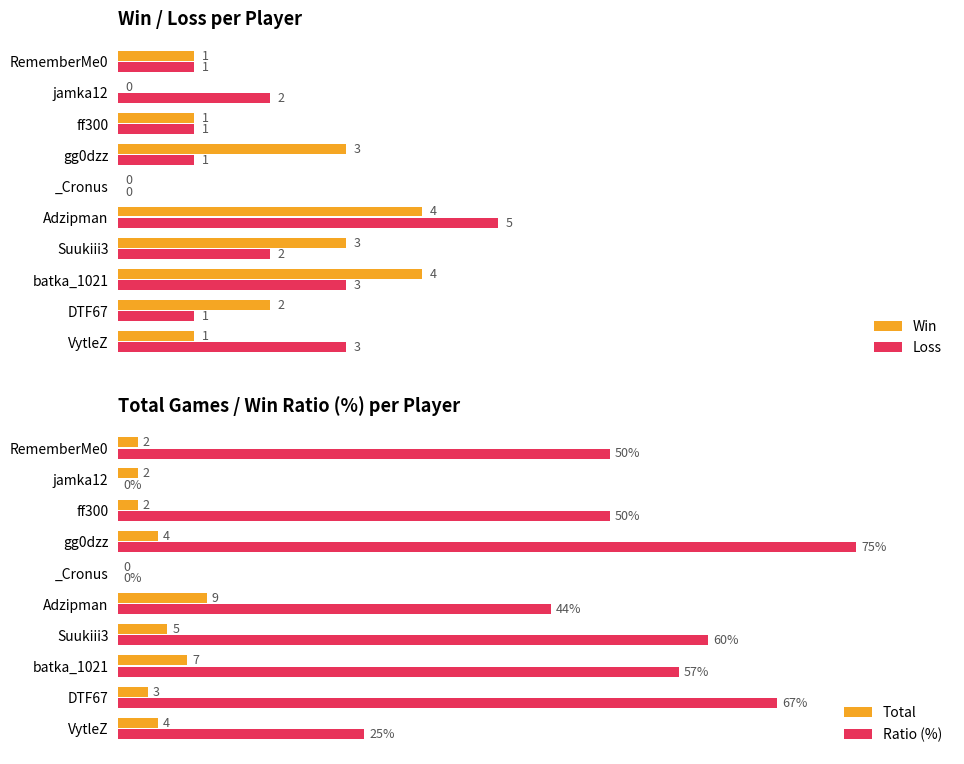

Where is Ratio (%) nearest to the value 37?

Adzipman